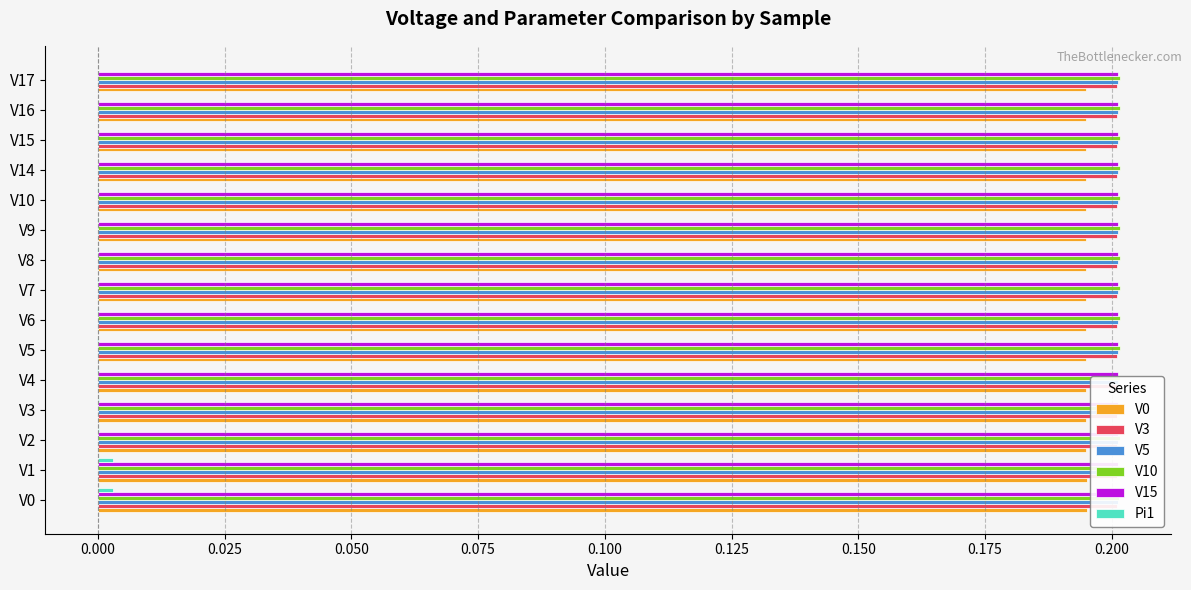

What is the spread (max minus min) of values at V16?

0.2